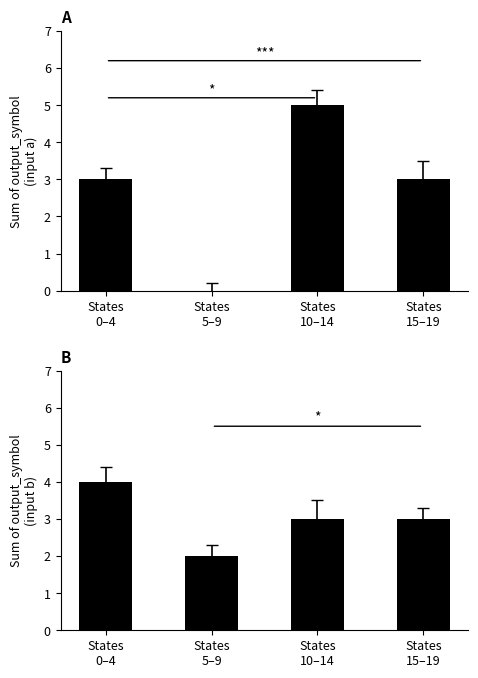

The input_b series shows 3 at States
5–9. True or false?

False